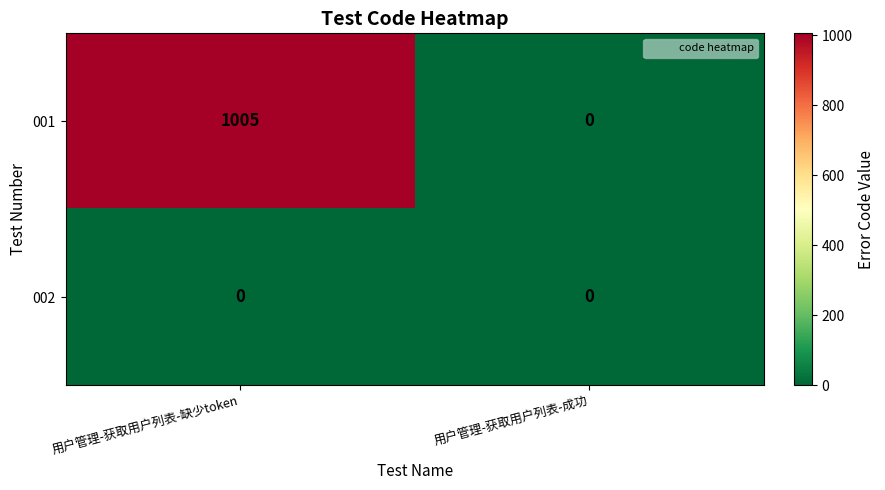

At 用户管理-获取用户列表-缺少token, list the series in order from smallest to largest.

002, 001